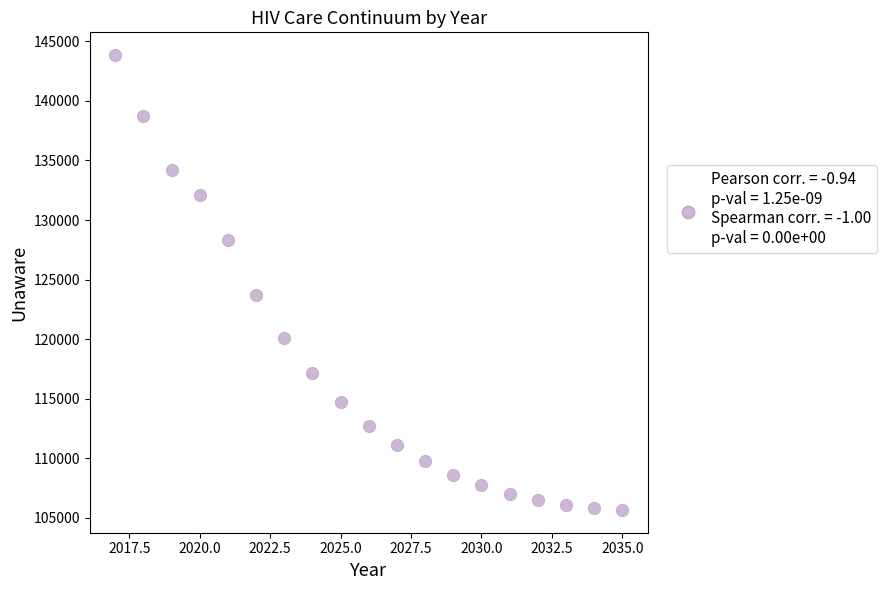

What is the range of Y values (max minus min)?

38171